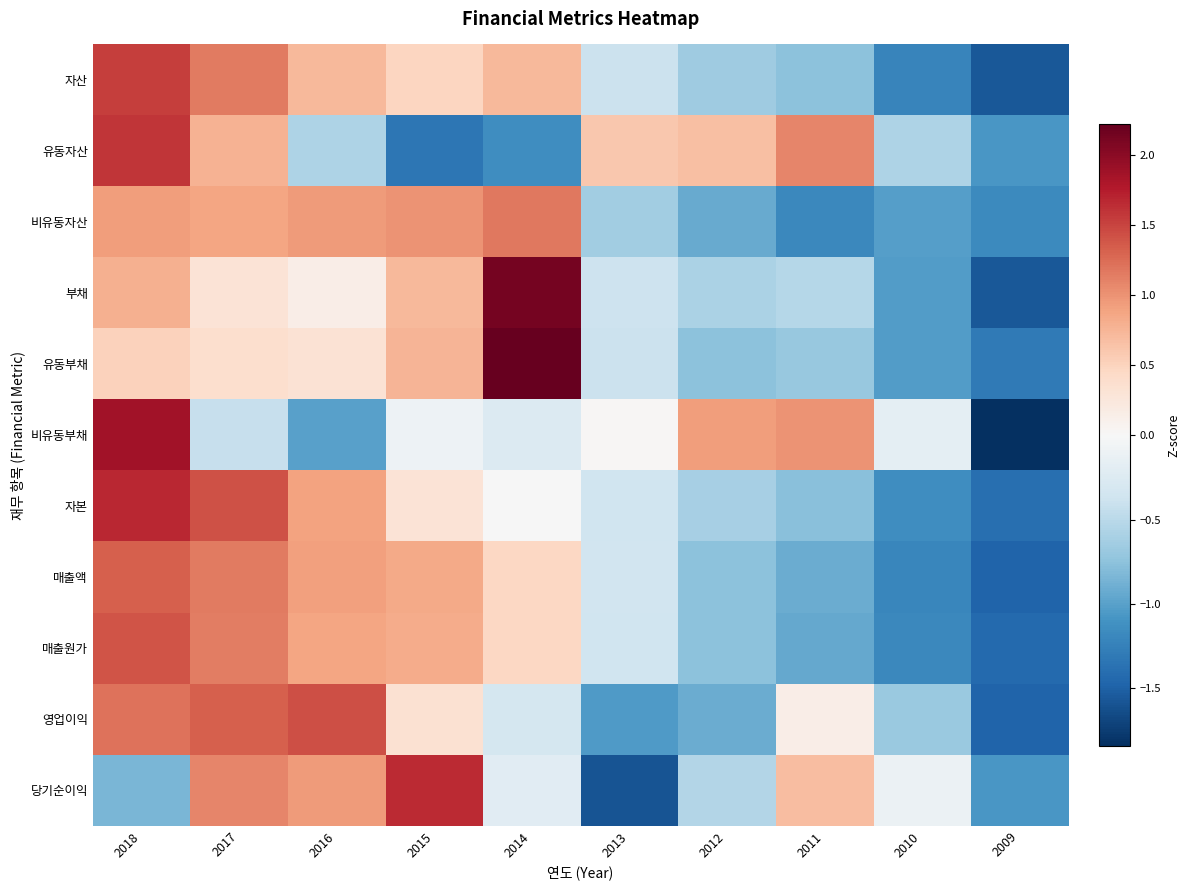

Rank the series by their maximum value, from highest to lowest.

유동부채, 부채, 비유동부채, 자본, 당기순이익, 유동자산, 자산, 영업이익, 매출원가, 매출액, 비유동자산